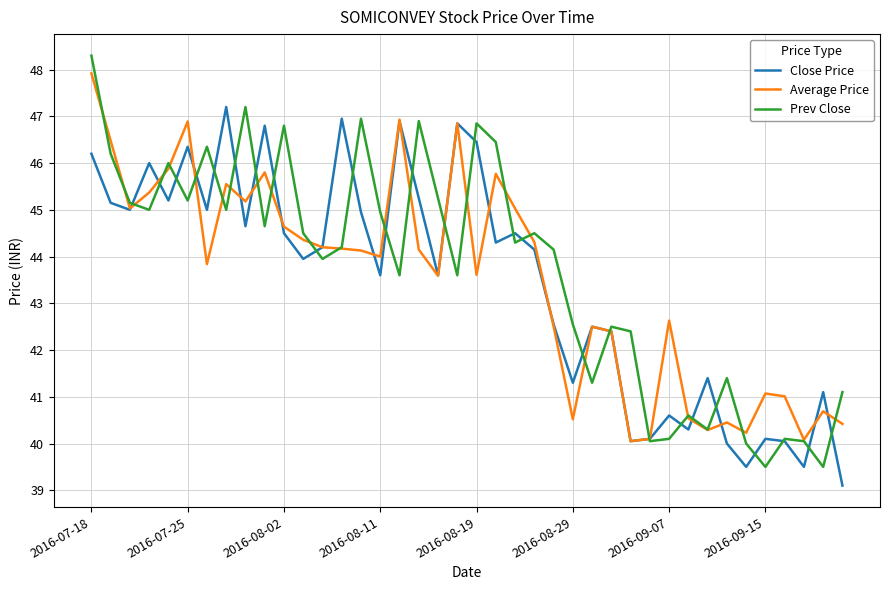

Which series has the widest spread of values?

Prev Close